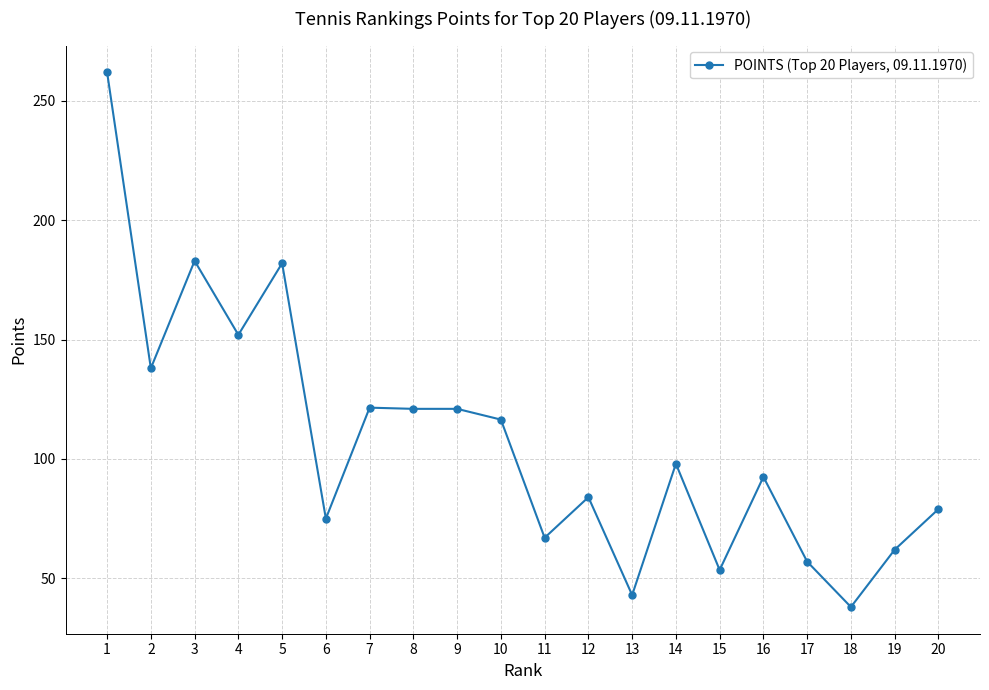

What is the value of the 13th point from the left?

43.0